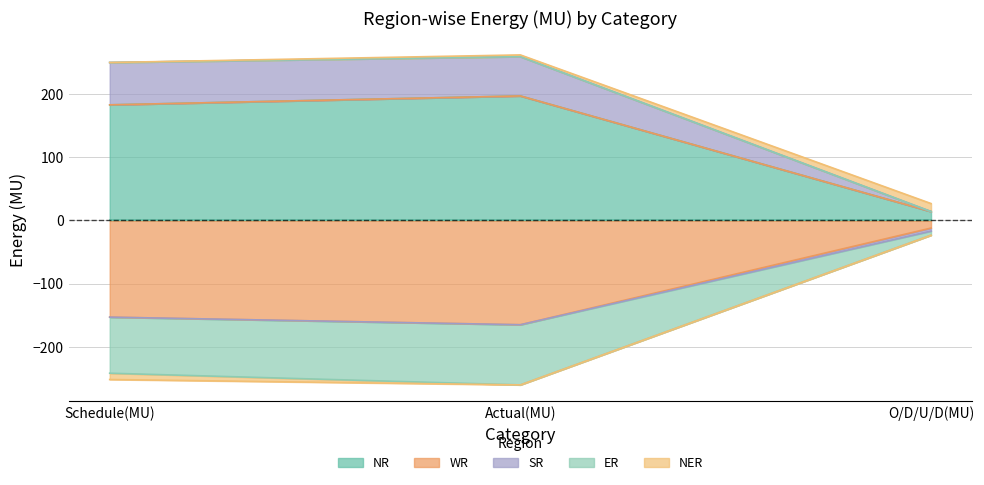

What is the spread (max minus min) of values at Schedule(MU)?

434.7